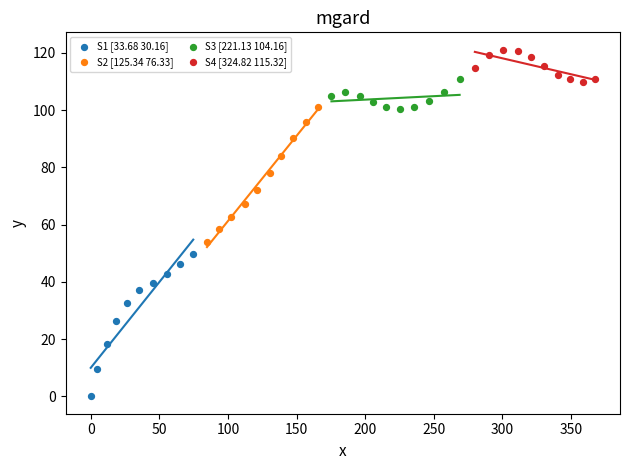

Which series contains the highest Y value?

S4 [324.82 115.32]